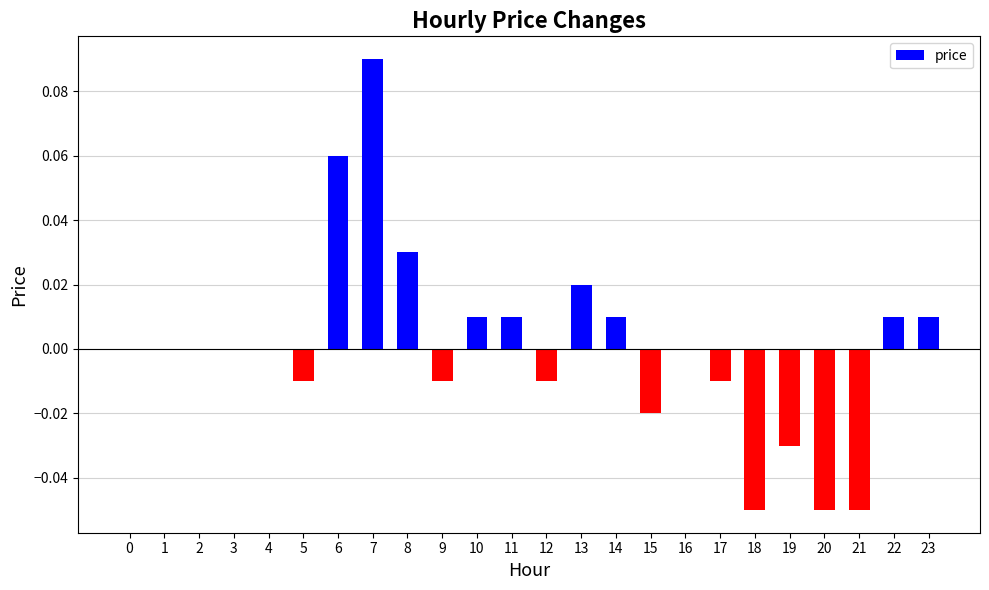

The value at 3 is 0.0. True or false?

True